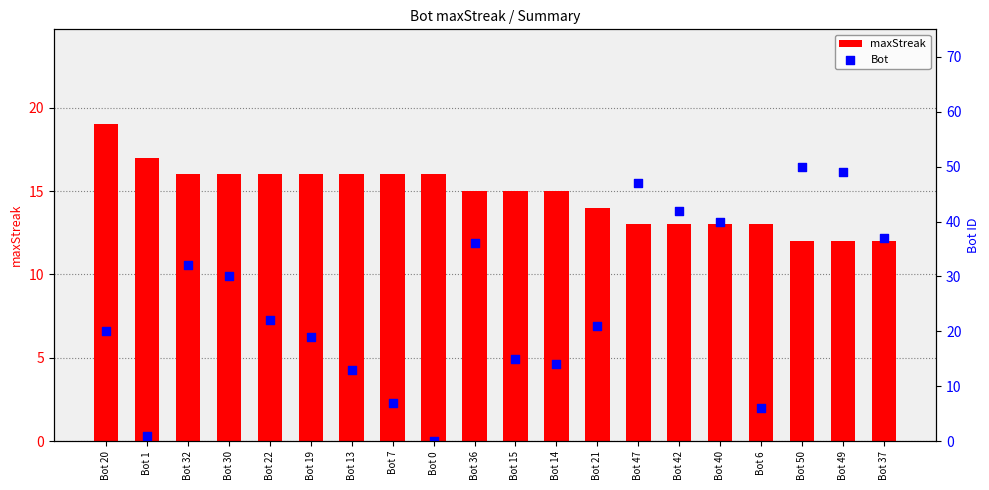

What is the total value across all series at Bot 32?

48